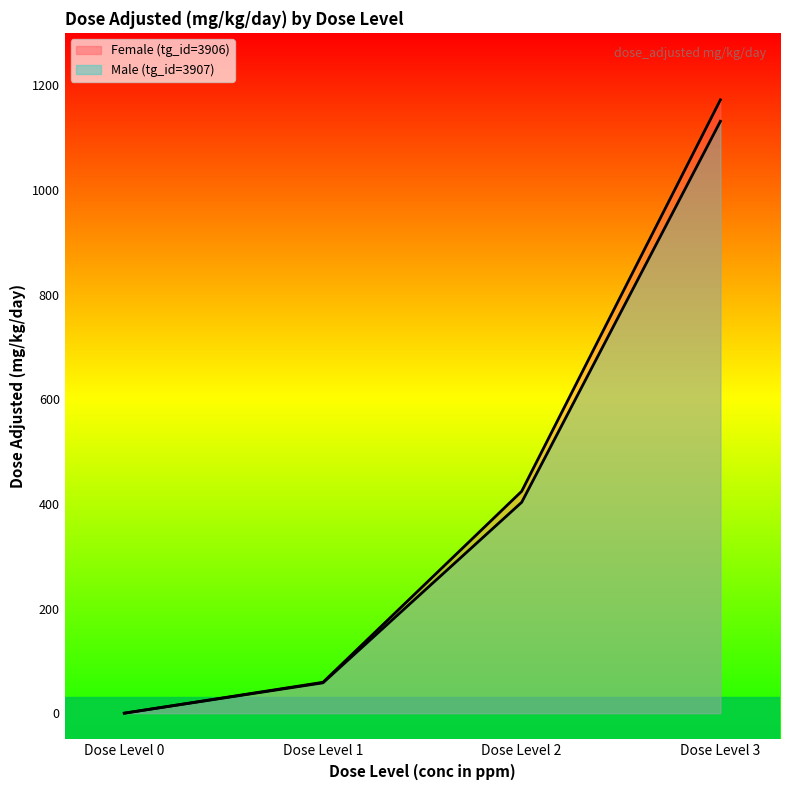

What is the spread (max minus min) of values at Dose Level 2?

21